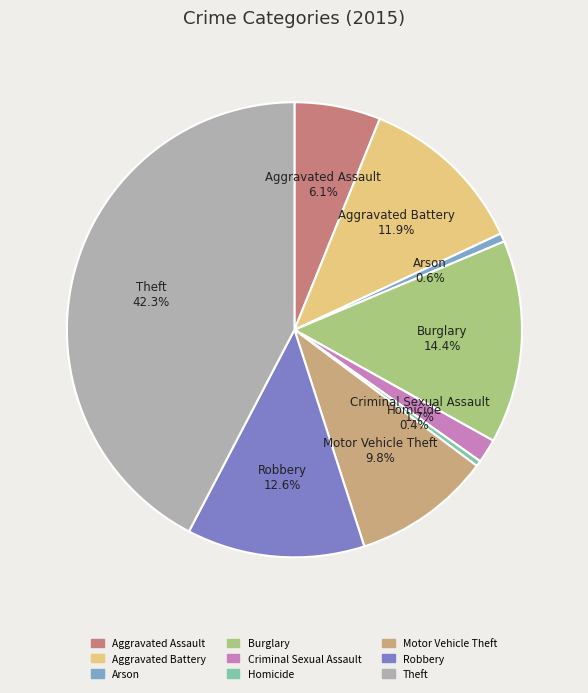

How many slices are in this pie chart?

9